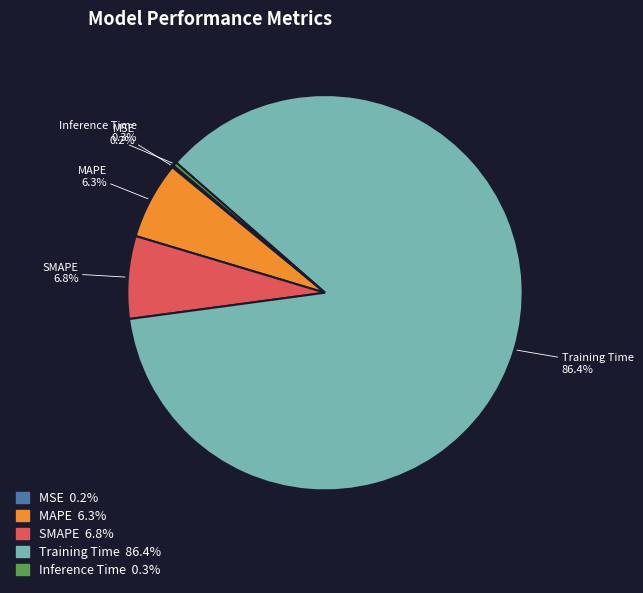

What is the largest slice in the pie chart?

Training Time